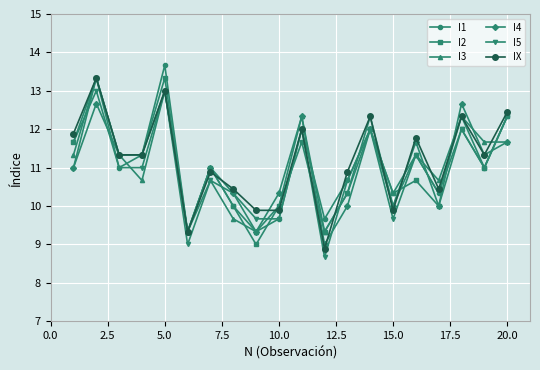

Reading left to right, what are all the values shown in this chart?

I1: 11.0	13.3	11.0	11.3	13.7	9.3	11.0	10.0	9.3	9.7	12.0	9.7	10.7	12.0	10.3	11.3	10.3	12.3	11.0	12.3
I2: 11.7	13.3	11.3	11.3	13.3	9.3	11.0	10.0	9.0	10.0	11.7	9.3	10.3	12.0	10.3	10.7	10.0	12.0	11.0	12.3
I3: 11.3	13.3	11.3	10.7	13.0	9.3	10.7	9.7	9.3	10.0	12.3	9.3	10.3	12.3	10.0	11.3	10.7	12.3	11.7	11.7
I4: 11.0	12.7	11.3	11.3	13.0	9.3	11.0	10.3	9.3	10.3	12.3	9.0	10.0	12.0	10.0	11.7	10.0	12.7	11.3	11.7
I5: 11.7	13.0	11.0	11.0	13.0	9.0	10.7	10.3	9.7	9.7	12.0	8.7	10.7	12.0	9.7	11.3	10.3	12.0	11.0	12.3
IX: 11.9	13.3	11.3	11.3	13.0	9.3	10.9	10.4	9.9	9.9	12.0	8.9	10.9	12.3	9.9	11.8	10.4	12.3	11.3	12.4